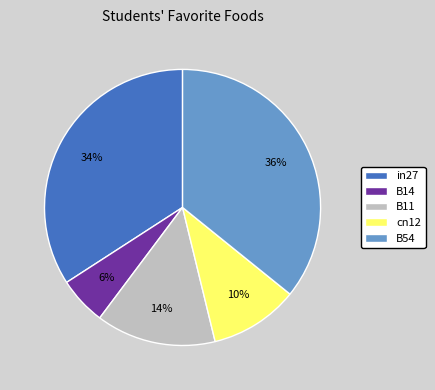

How many slices are in this pie chart?

5